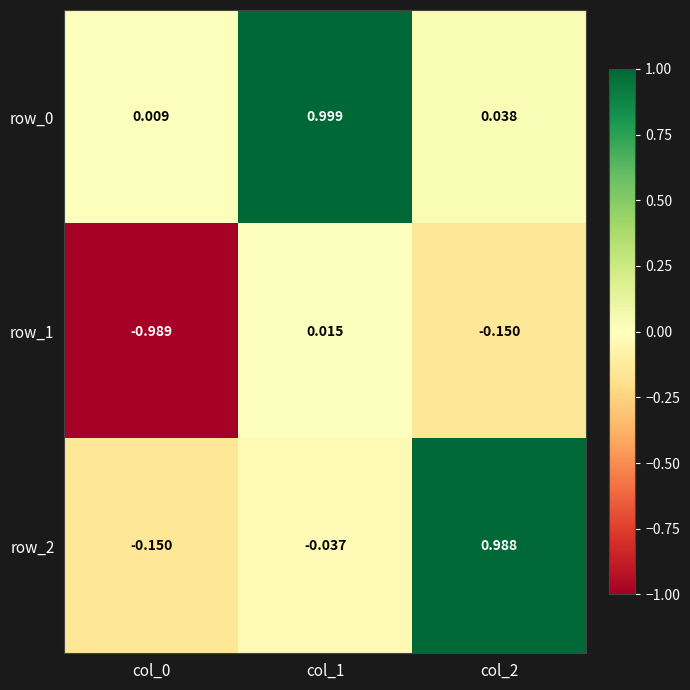

What is the lowest value of the row_1 series?

-1.0